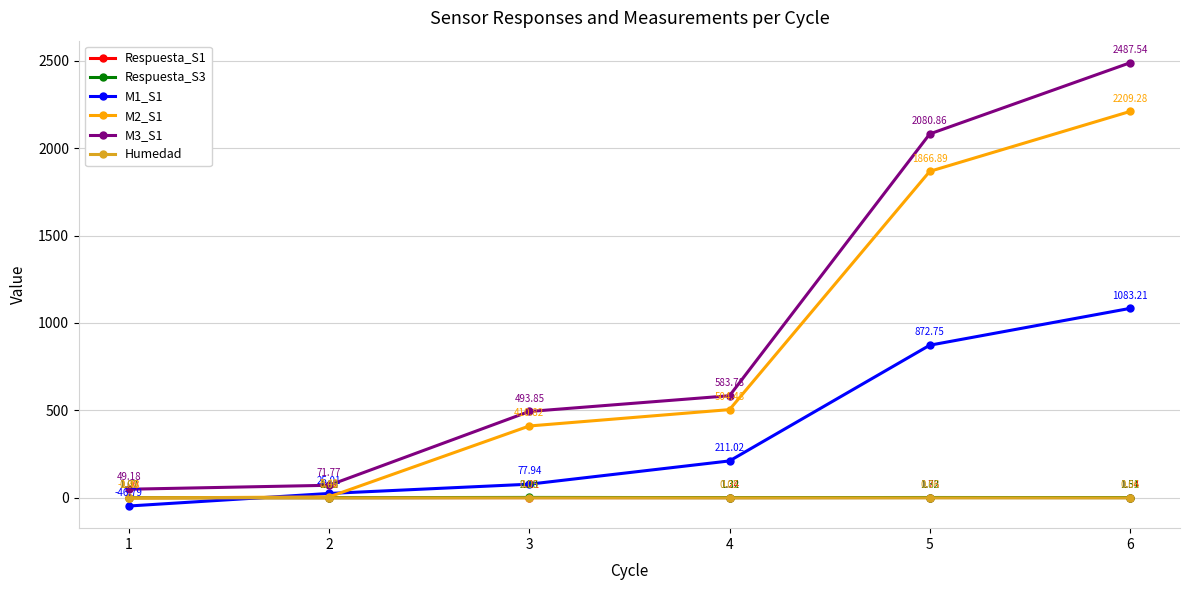

True or false: M3_S1 and Respuesta_S3 intersect in this chart.

False